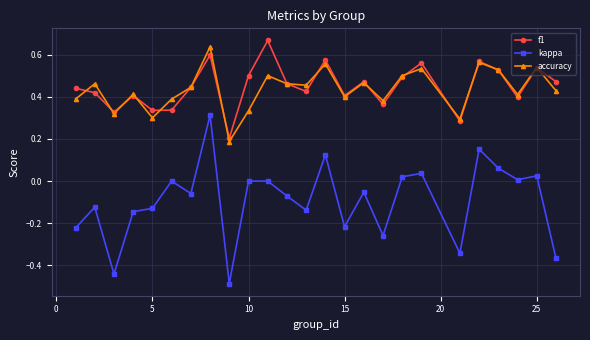

True or false: f1 has more than 2 interior local peaks.

True